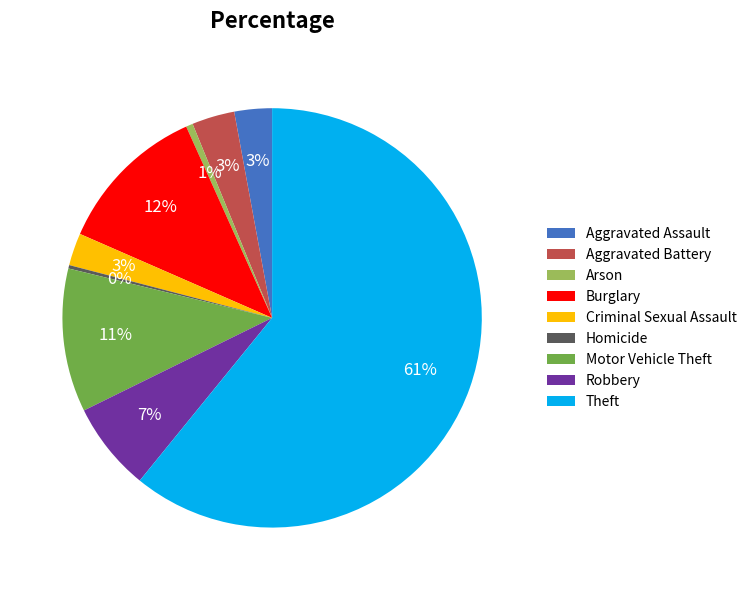

To the nearest percent, what percentage of the pie is Motor Vehicle Theft?

11%